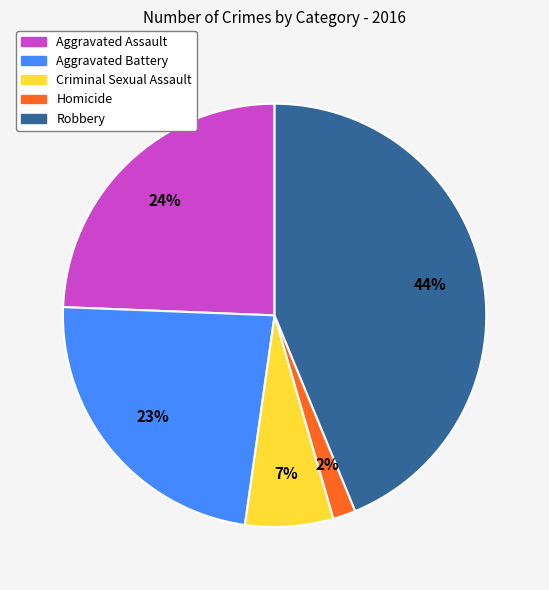

How many slices are in this pie chart?

5